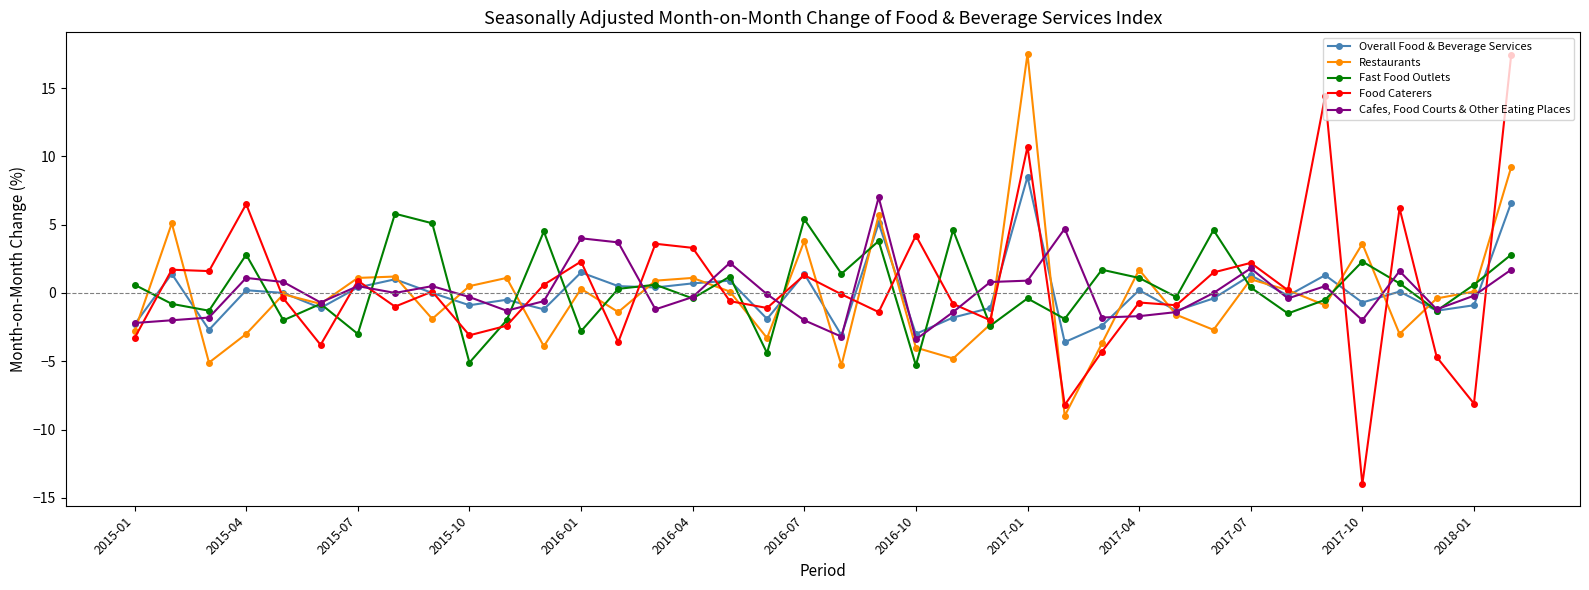

Which series has the largest range (max minus min)?

Food Caterers